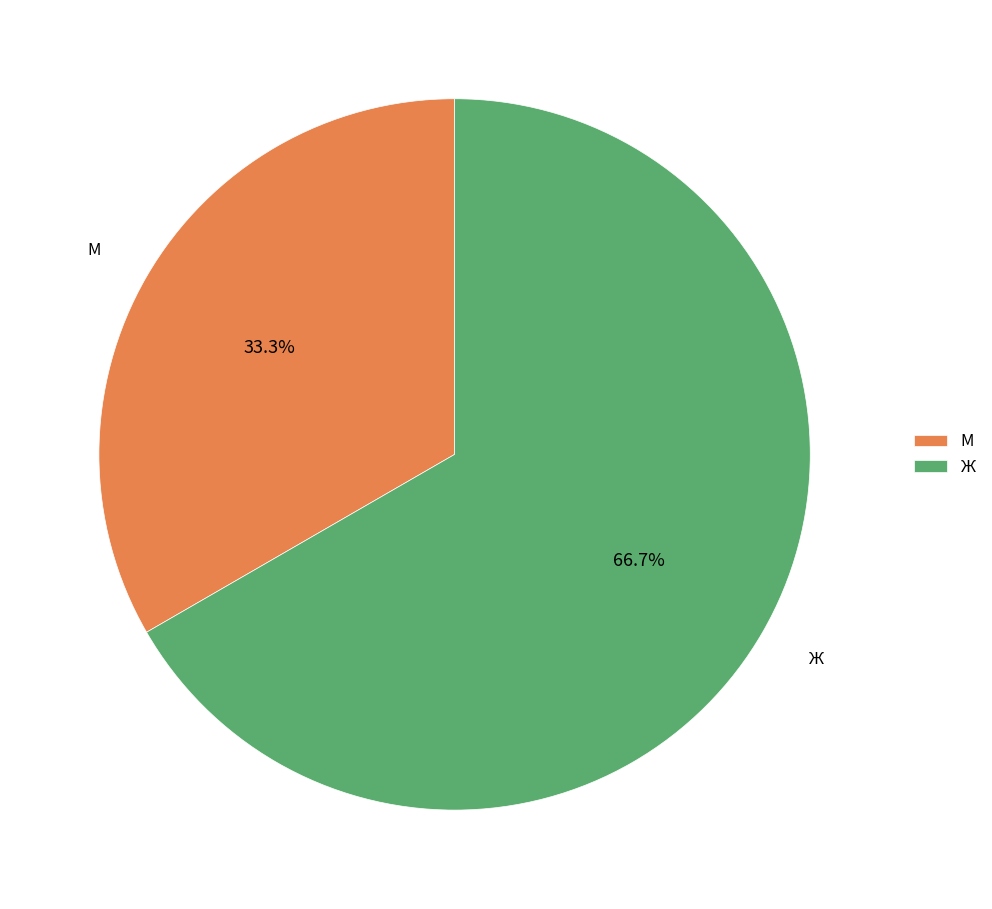

What is the total percentage of М and Ж?

100.0%